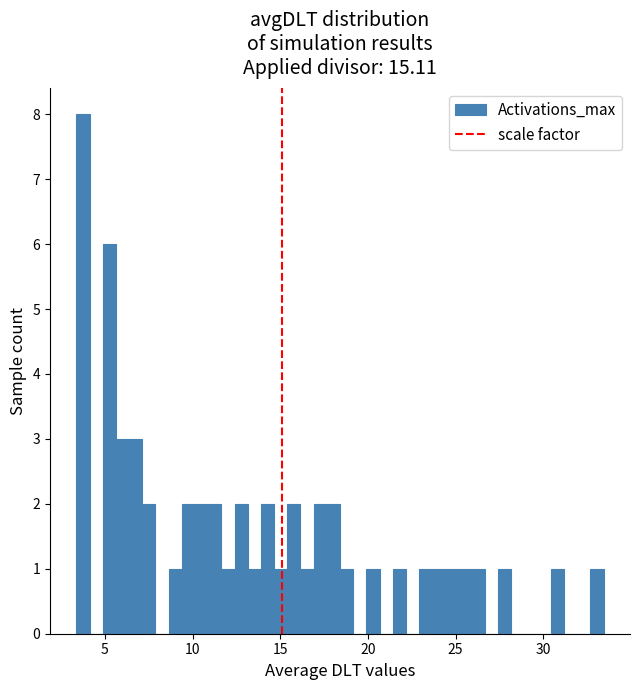

Read against the x-axis, roughly where is the centre of the tallest bar?

3.5